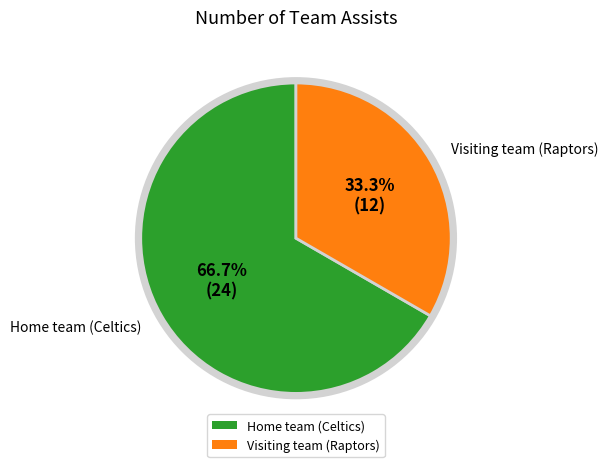

To the nearest percent, what is the combined percentage of Home team (Celtics) and Visiting team (Raptors)?

100%